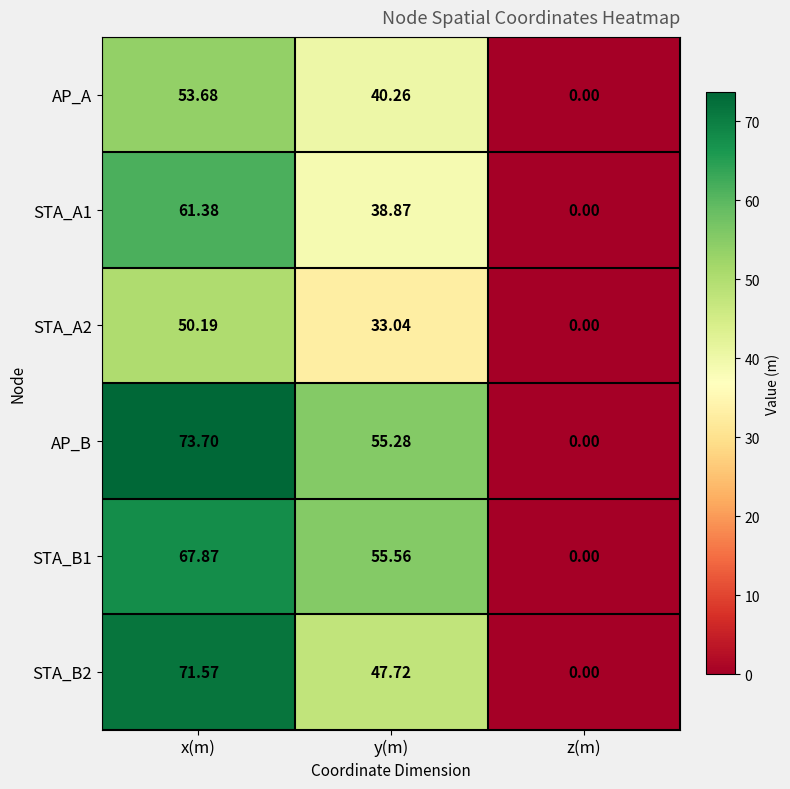

At which label is STA_B2 closest to 35?

y(m)